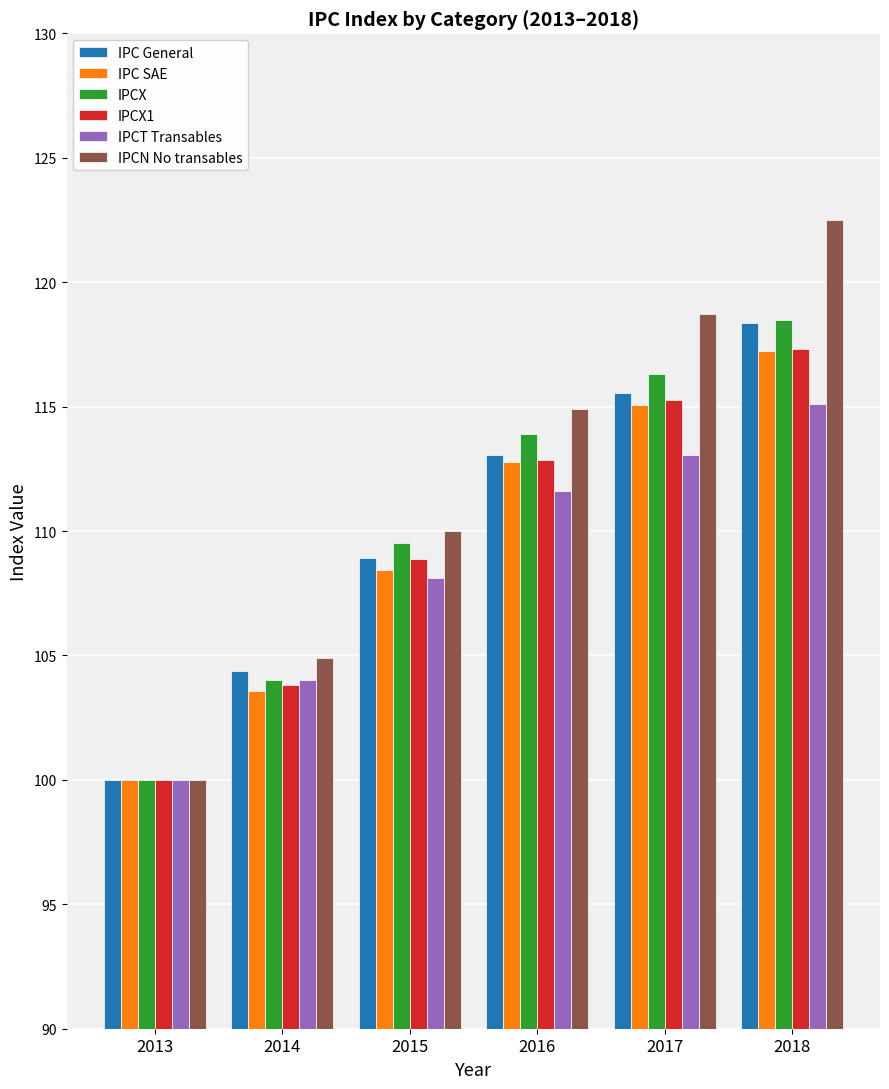

Which series has the largest total across all categories?

IPCN No transables